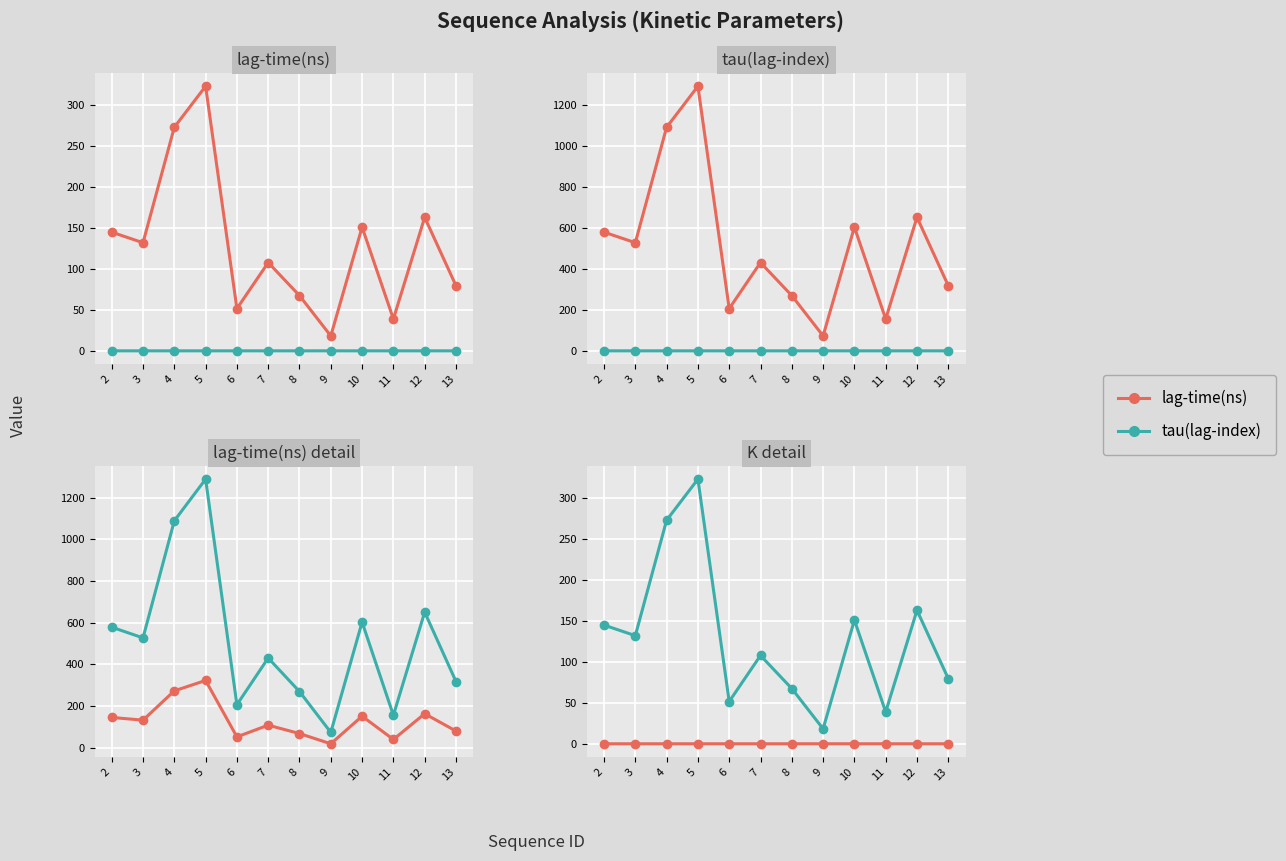

Is it true that tau(lag-index) equals 1289.5 at 5?

True